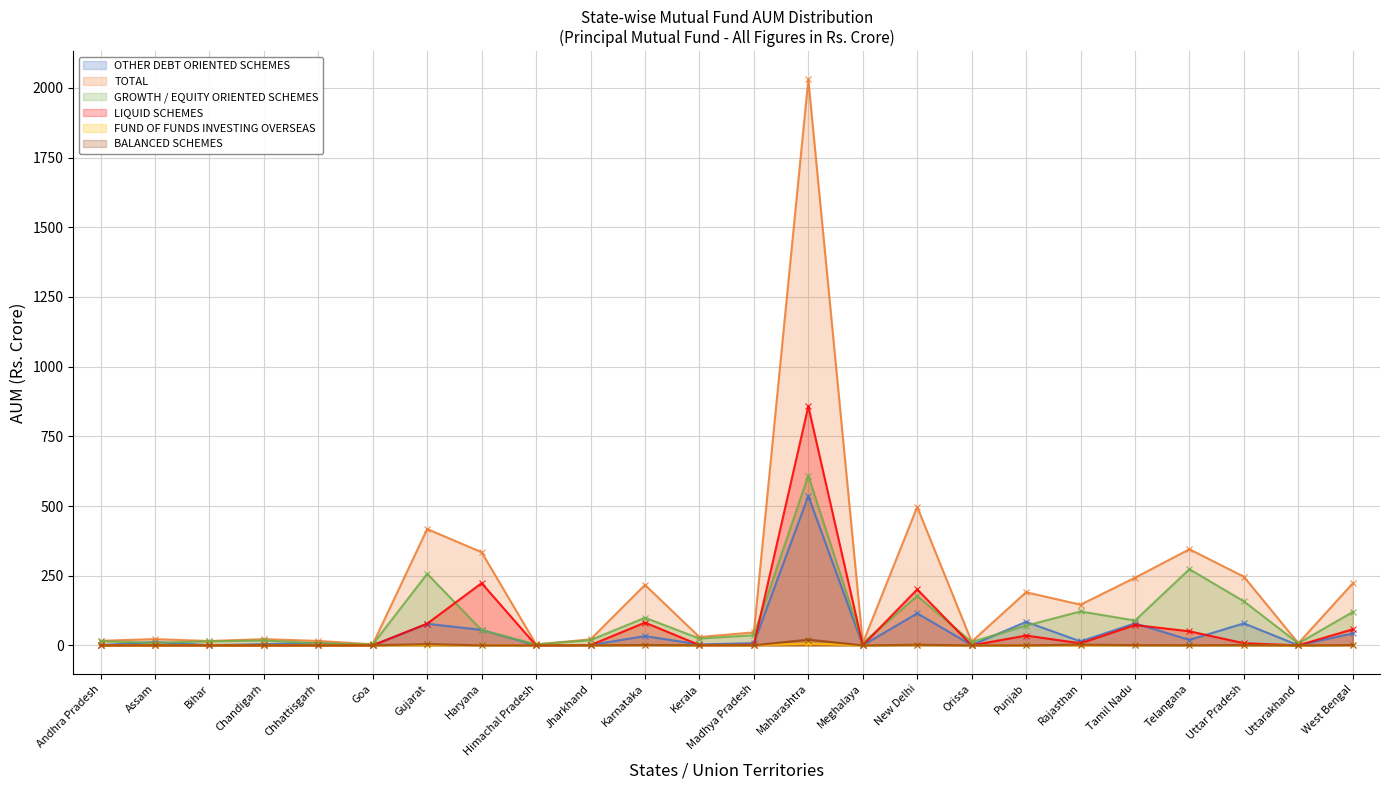

What is the sum of the BALANCED SCHEMES values at West Bengal and Kerala?

1.6